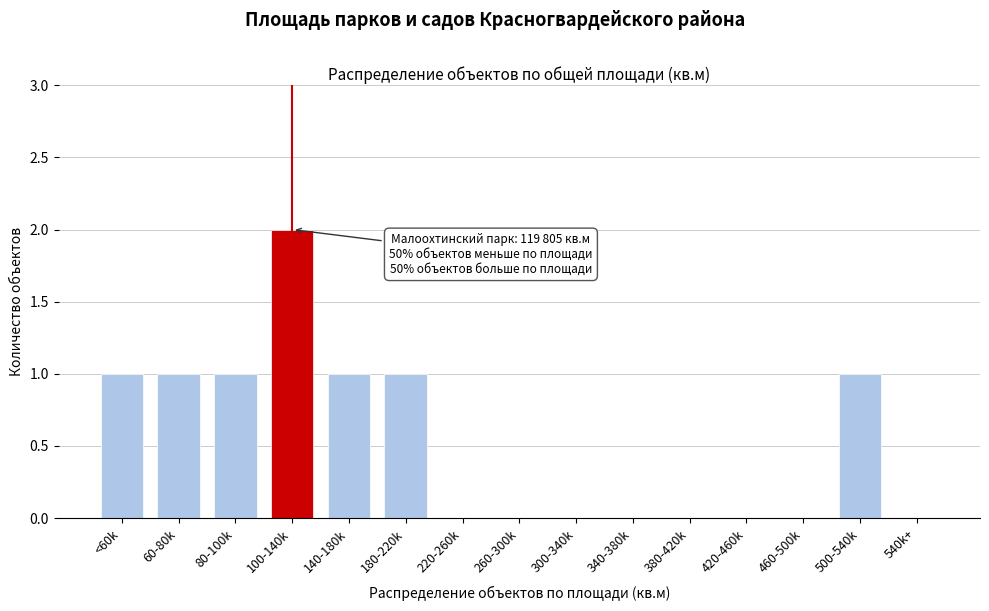

Reading right to left, list all the values displayed in this chart.

540k+=0	500-540k=1	460-500k=0	420-460k=0	380-420k=0	340-380k=0	300-340k=0	260-300k=0	220-260k=0	180-220k=1	140-180k=1	100-140k=2	80-100k=1	60-80k=1	<60k=1